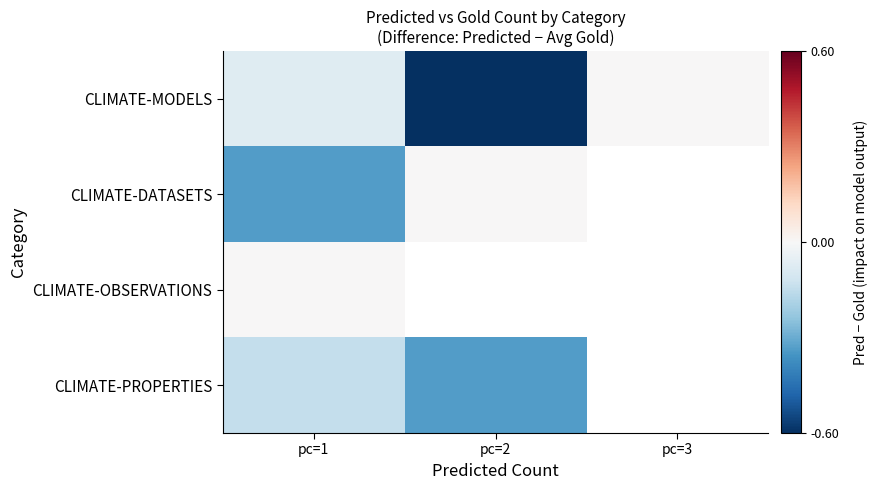

The CLIMATE-MODELS series shows -0.1 at pc=1. True or false?

False